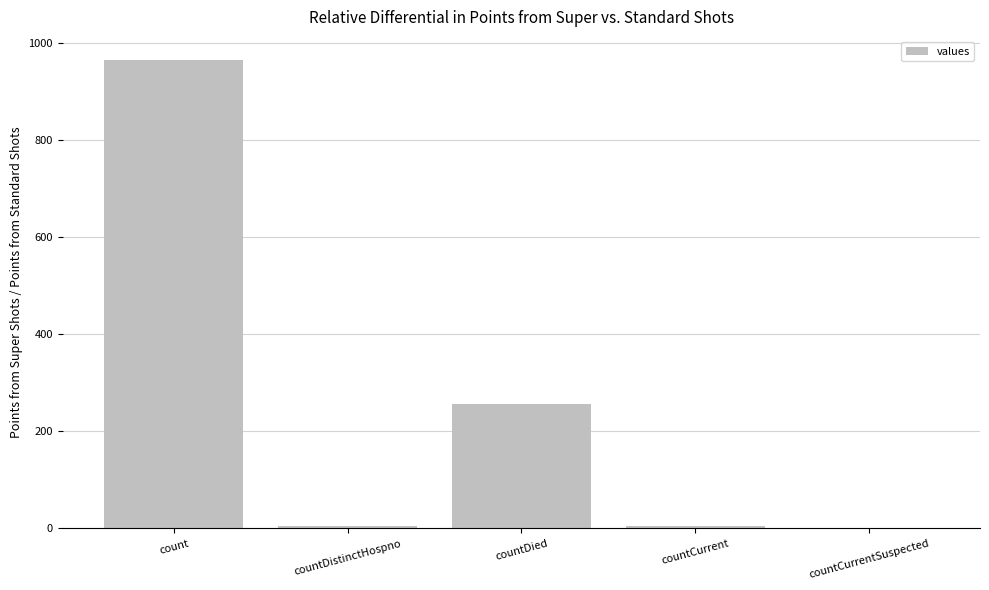

The chart shows a value of 6 at countDistinctHospno. True or false?

True